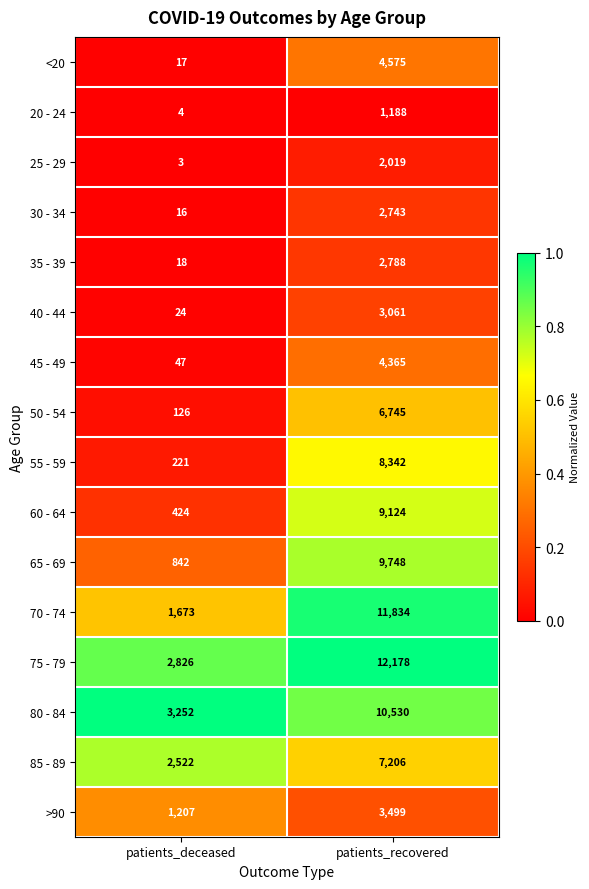

Read the 70 - 74 value at patients_deceased, to the nearest 100.

1700